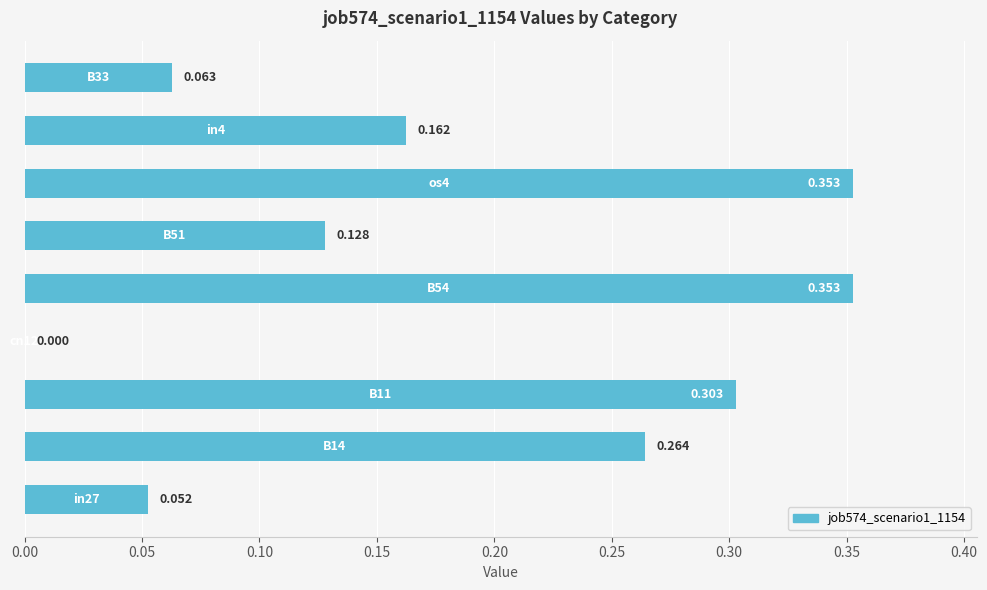

Count the number of categories in the chart.

9